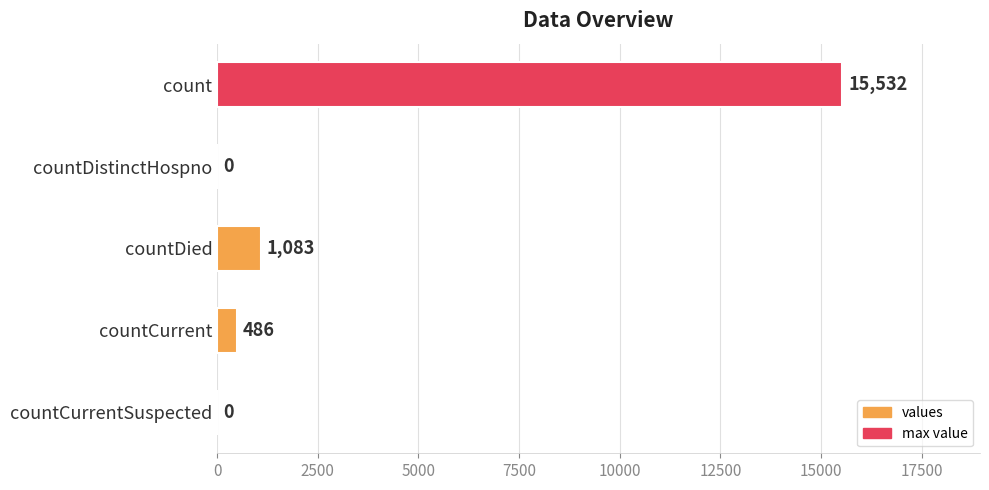

What is the sum of all values?

17101